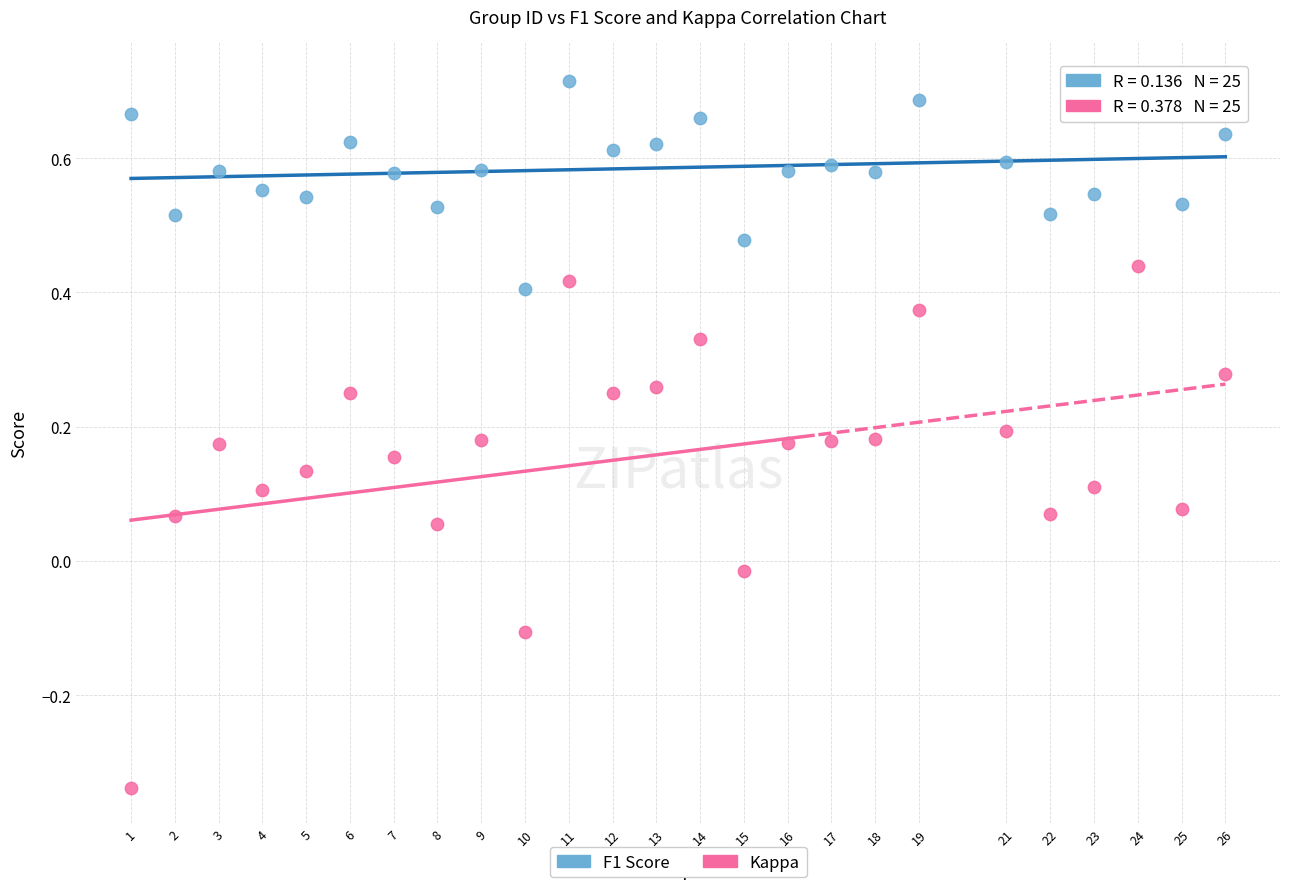

Which series contains the highest Y value?

F1 Score